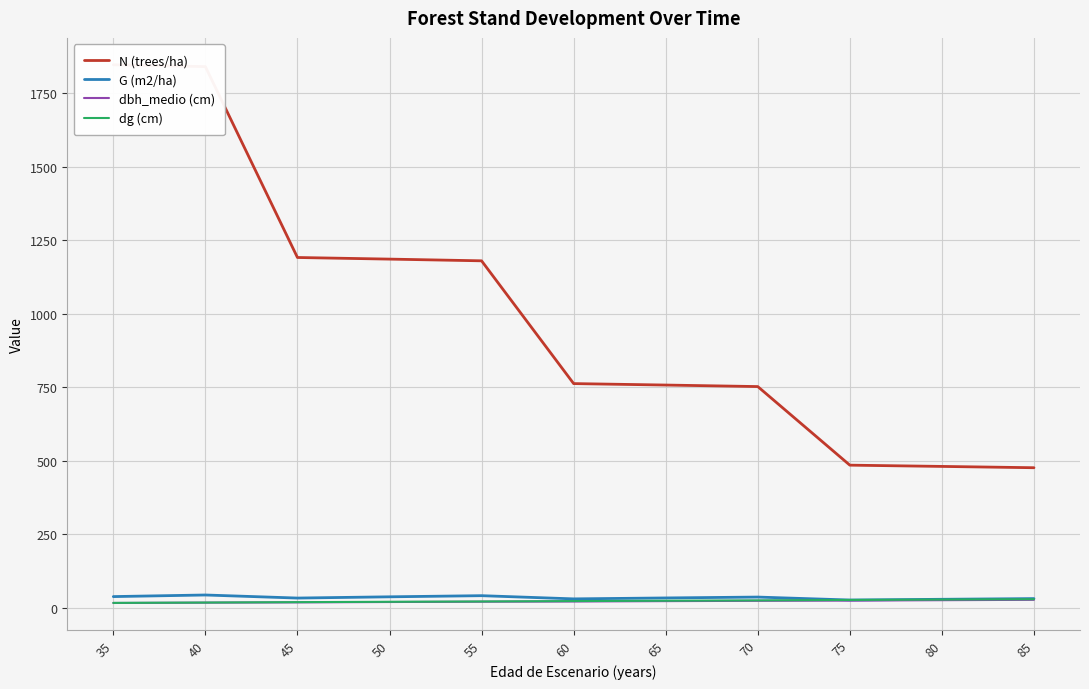

What is the highest value of the dg (cm) series?

28.7